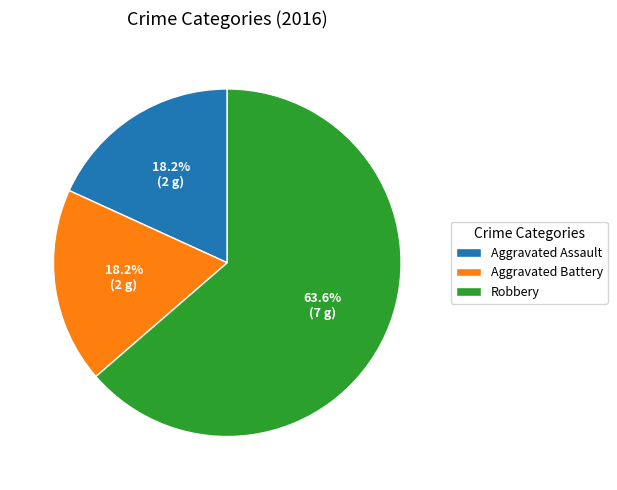

Does any single category account for the majority?

Yes